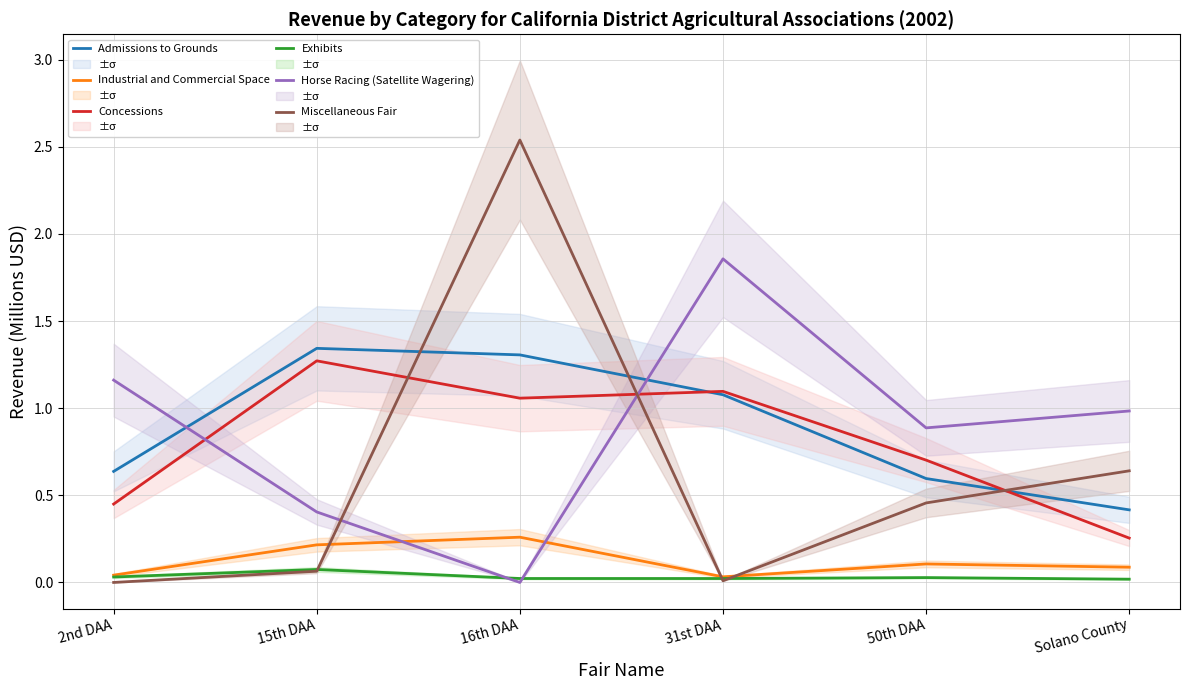

How many Industrial and Commercial Space values are between 0 and 1?

6